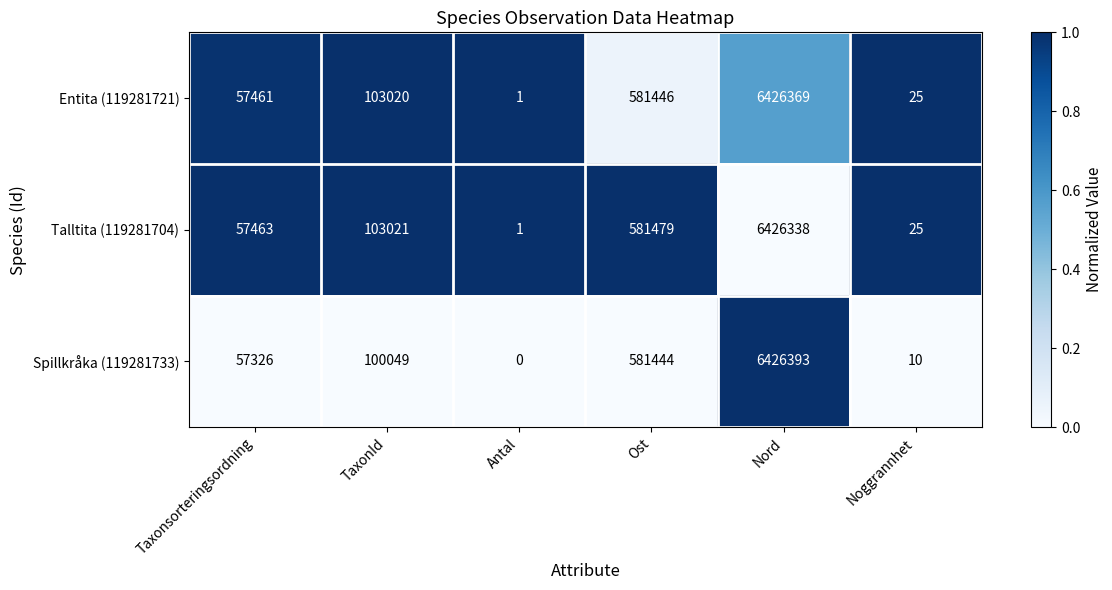

How many categories are shown in the chart?

6